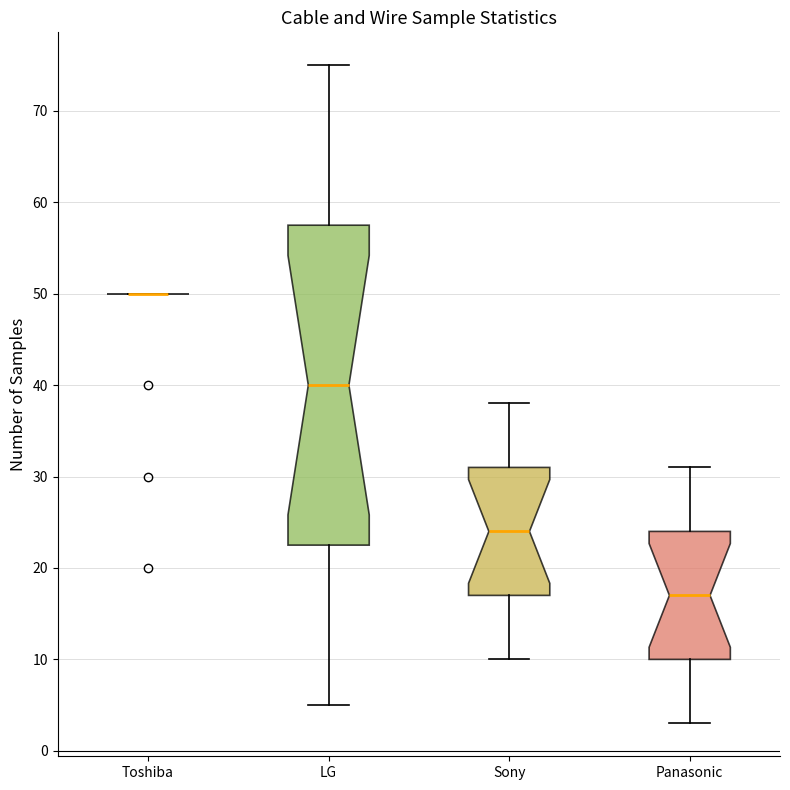

Reading left to right, transcribe this box plot: for each box, give where its median line is, the range the box spans, and where its two whiskers end, as read against the y-axis. The values are not printed on the chart, so give them approximately, as read against the axis.

Toshiba: box collapsed to a line at 50, whiskers 50 to 50
LG: median 40, box 23 to 58, whiskers 5 to 75
Sony: median 24, box 17 to 31, whiskers 10 to 38
Panasonic: median 17, box 10 to 24, whiskers 3 to 31